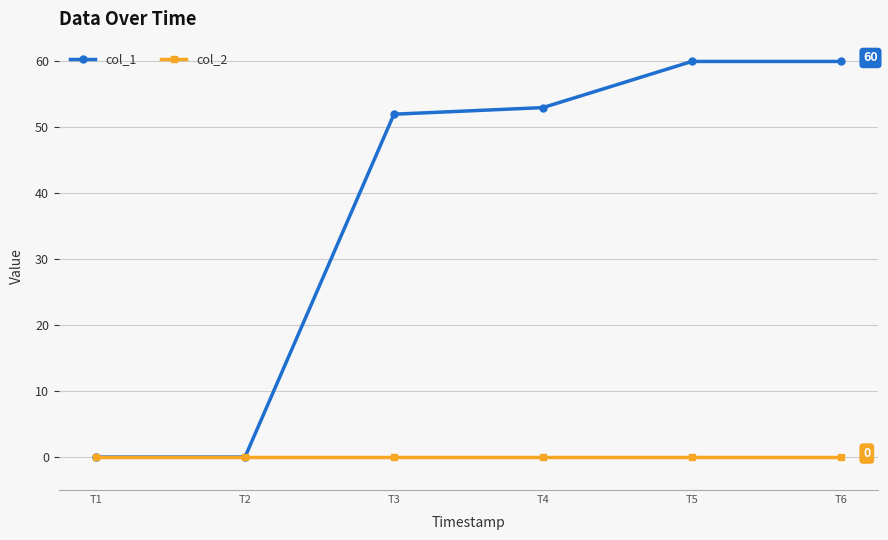

How many data points does each series have?

6